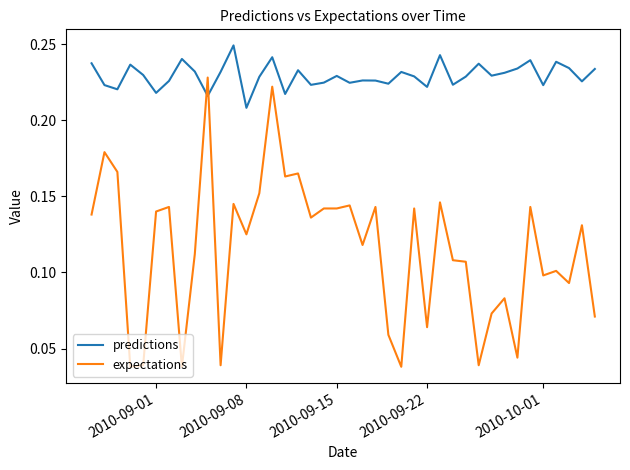

Which series has the largest range (max minus min)?

expectations